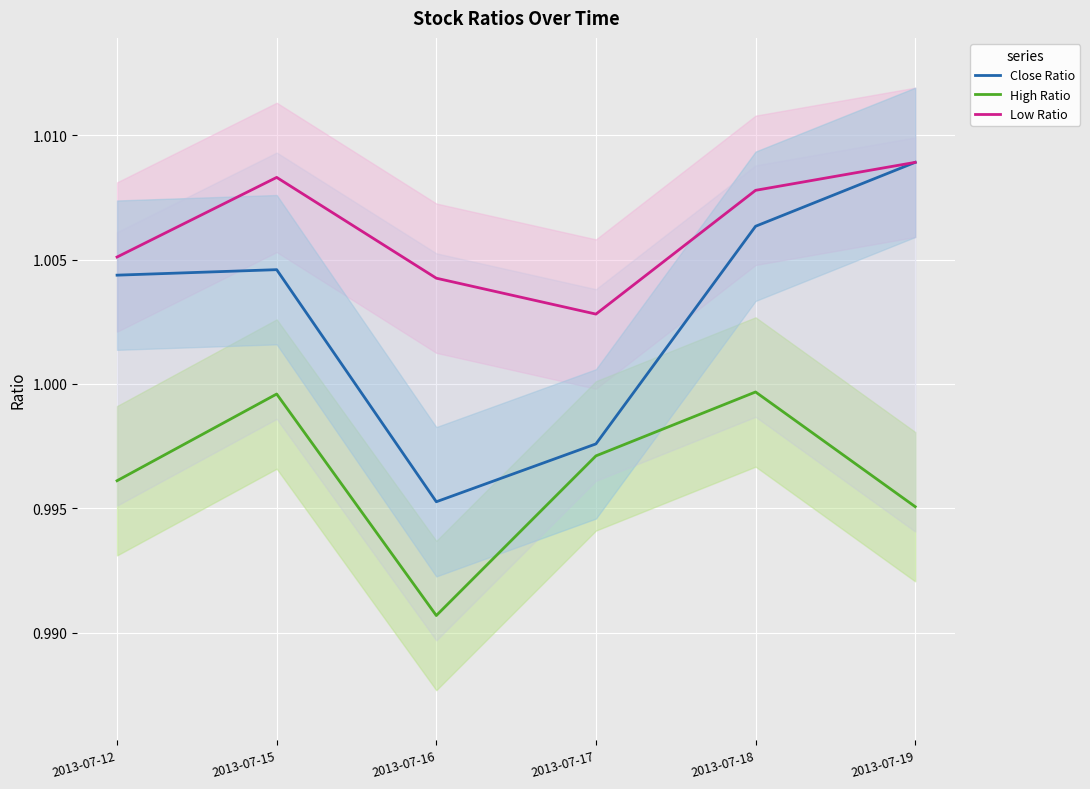

How many categories are shown in the chart?

6